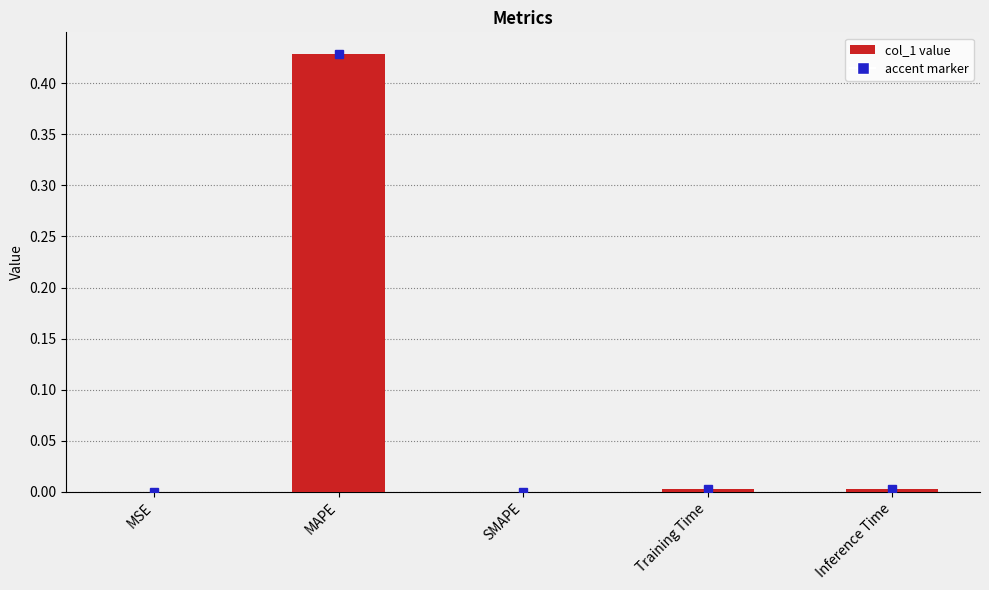

At which category does the chart reach its peak across all series?

MAPE